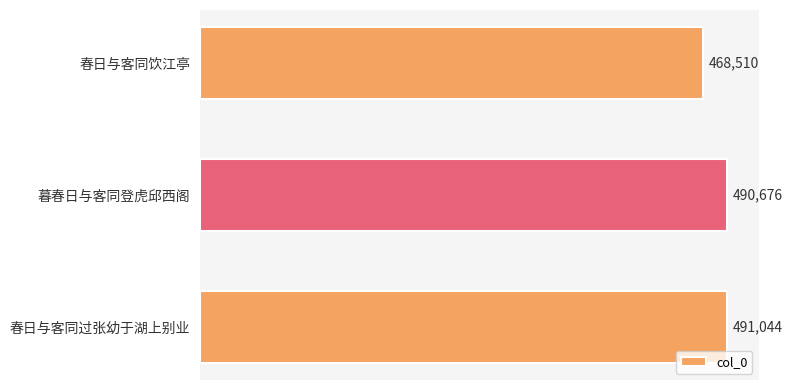

What is the smallest value displayed?

468510